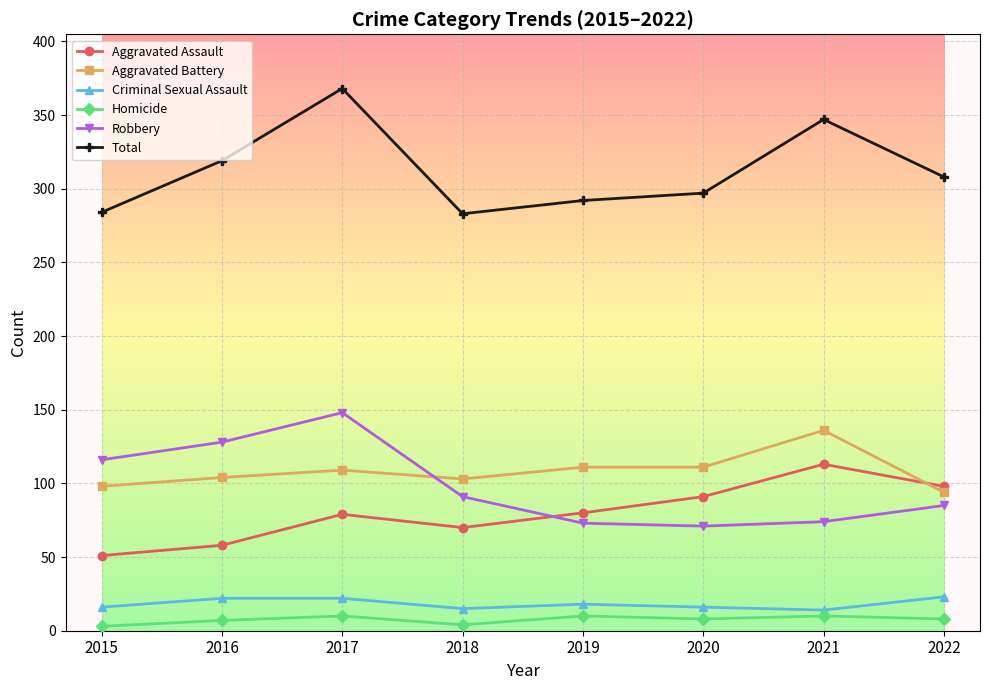

Which series changed the most between 2017 and 2020?

Robbery